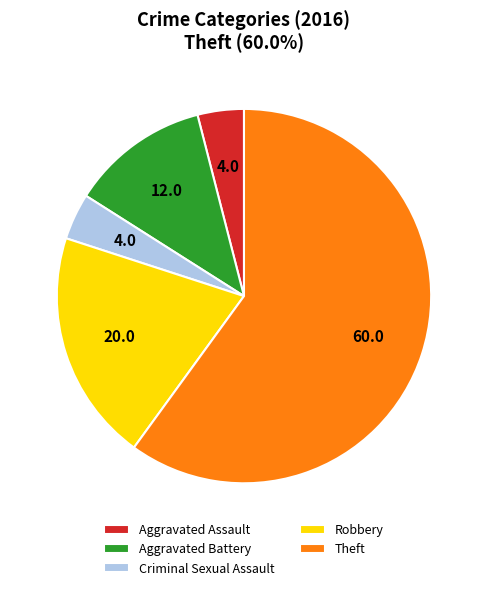

Is there a majority slice in this chart?

Yes